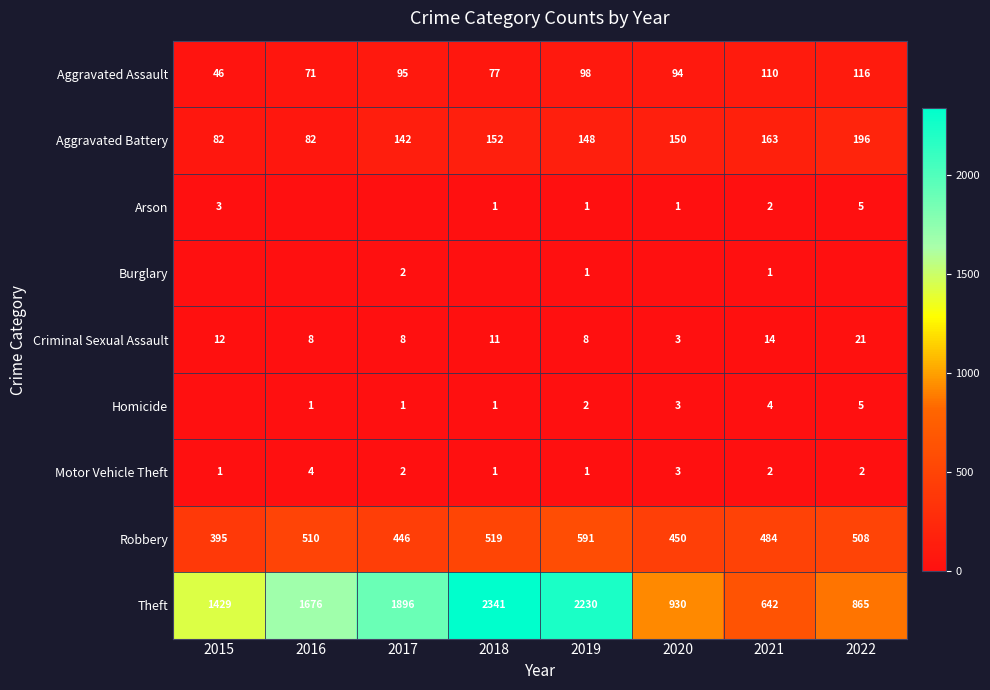

Is it true that Robbery equals 645 at 2017?

False